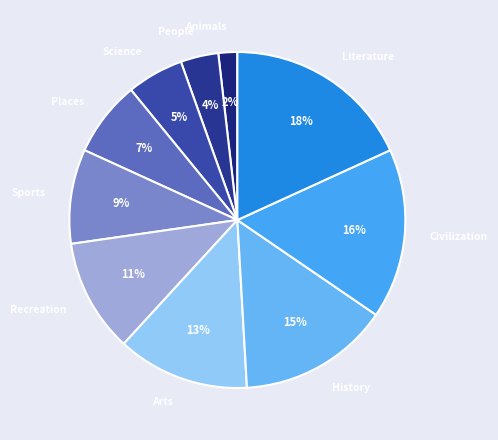

Rank the categories by value from lowest to highest.

Animals, People, Science, Places, Sports, Recreation, Arts, History, Civilization, Literature